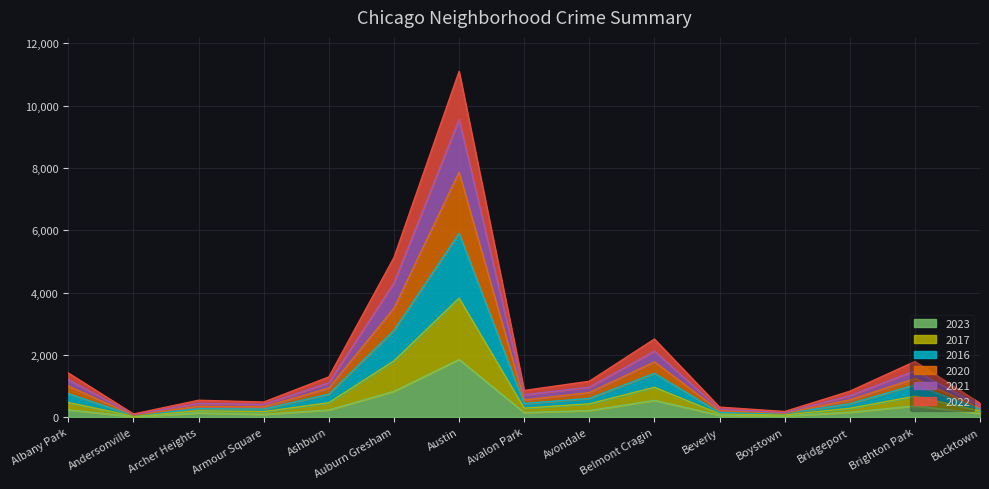

What is the maximum value shown in the chart?

11101